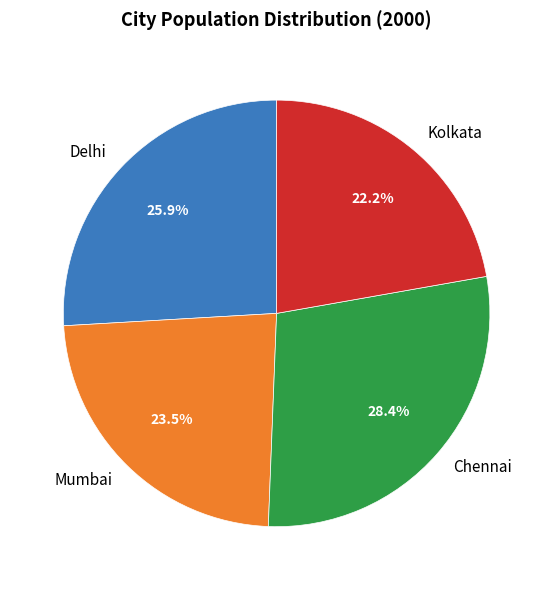

Which has a higher value, Chennai or Mumbai?

Chennai